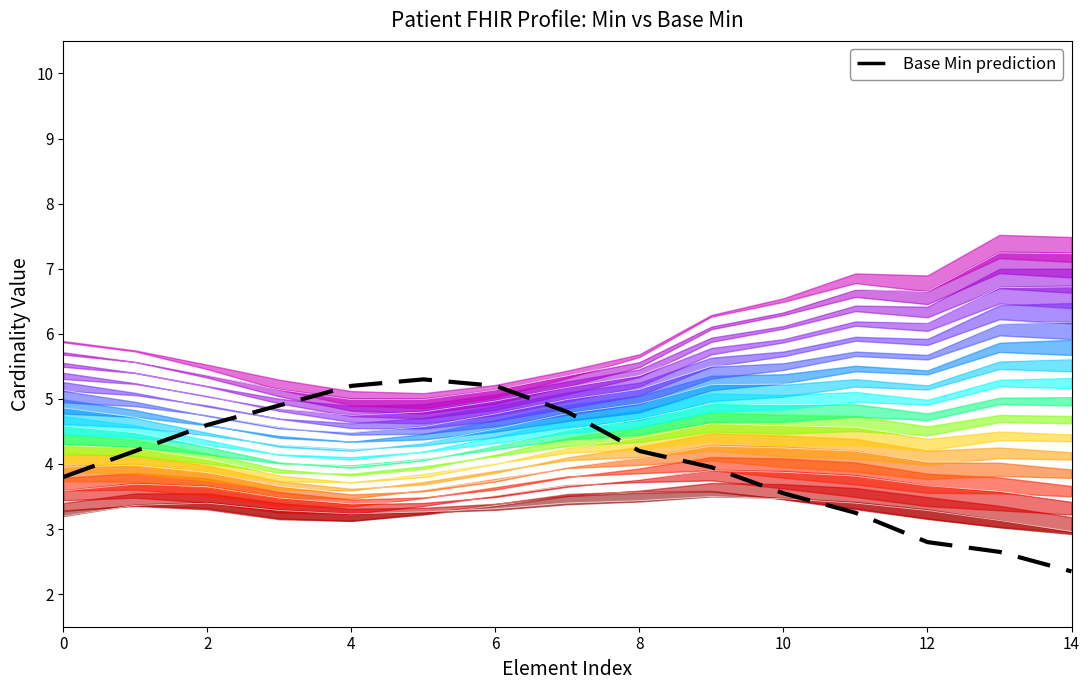

Is it true that the value at 10 is 8.7?

False